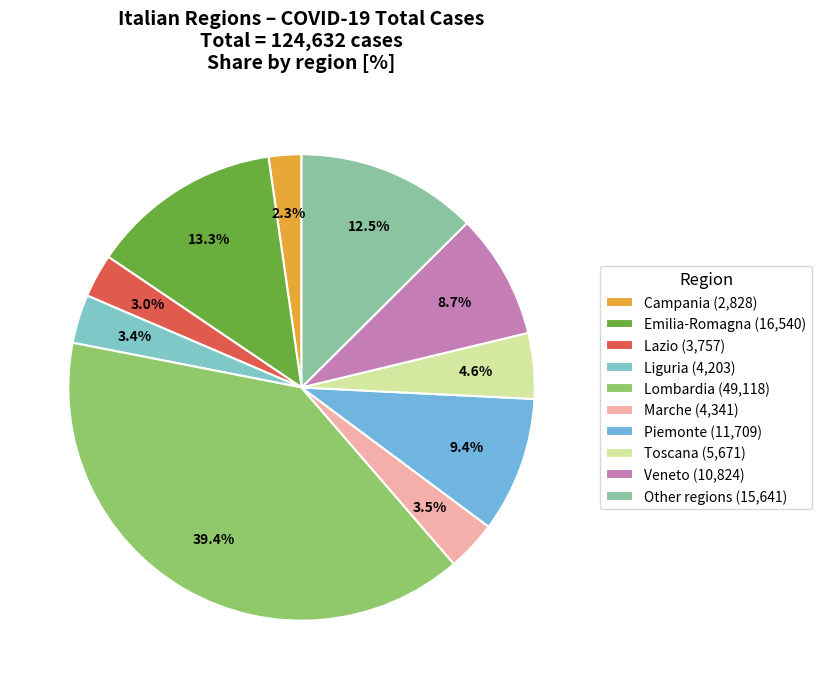

Which category has the biggest portion of the pie?

Lombardia (49,118)